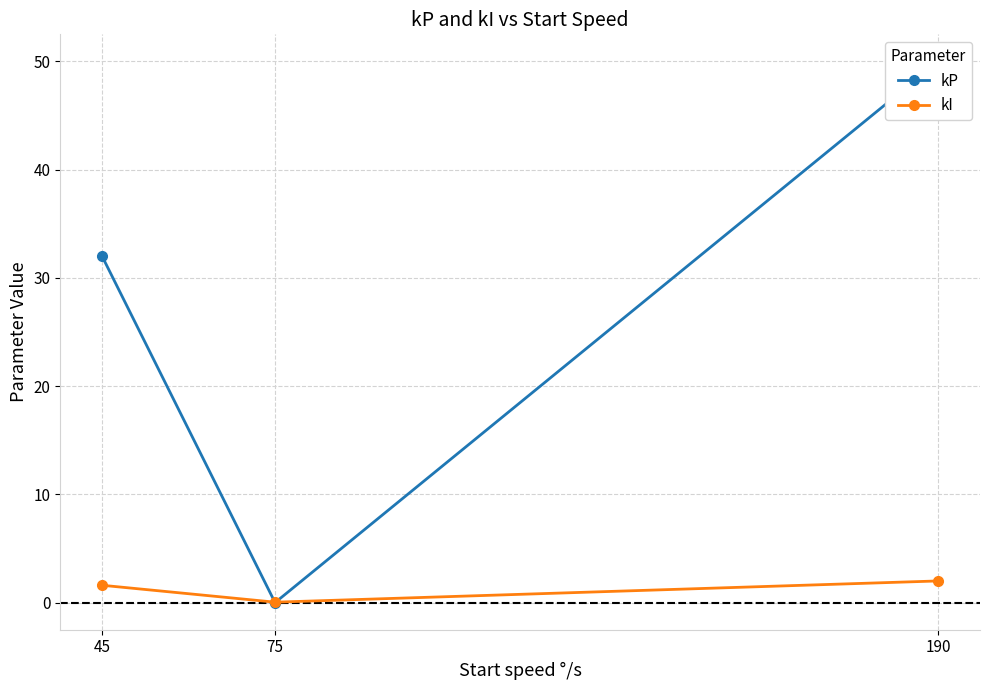

Which series has the widest spread of values?

kP